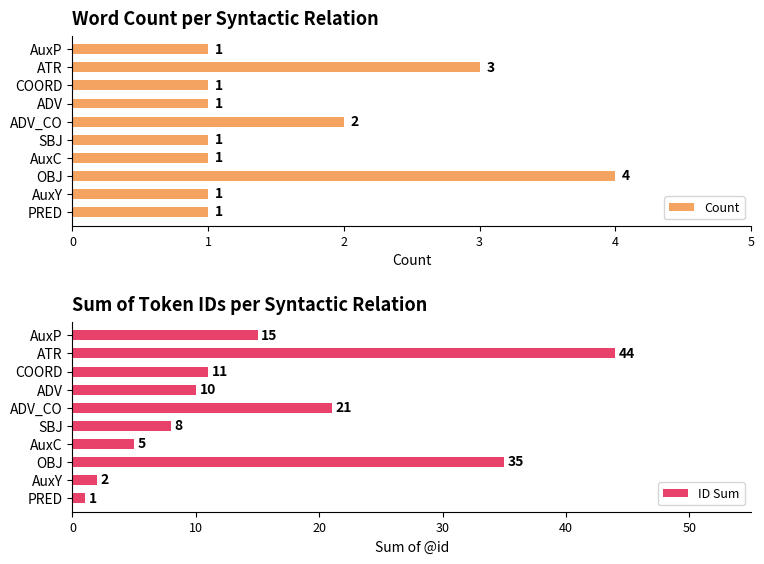

What is the sum of the ID Sum values at ADV_CO and SBJ?

29